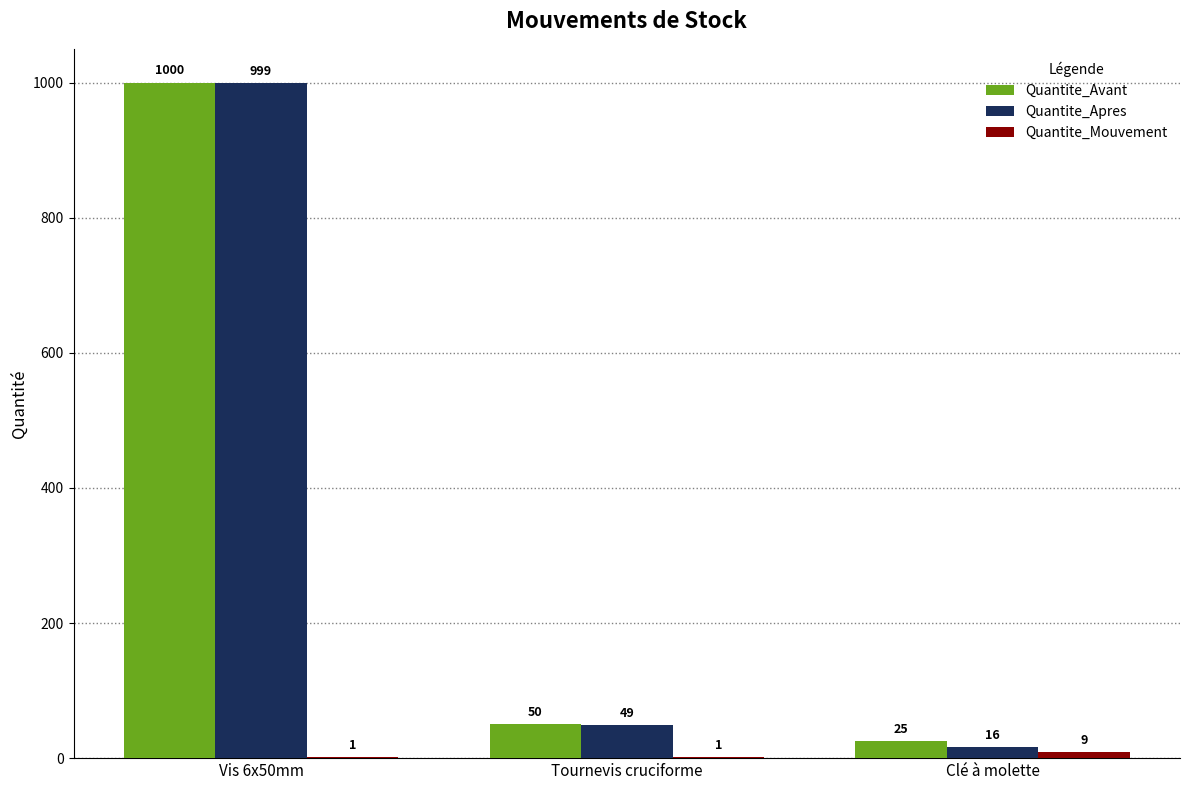

What is the greatest value displayed?

1000